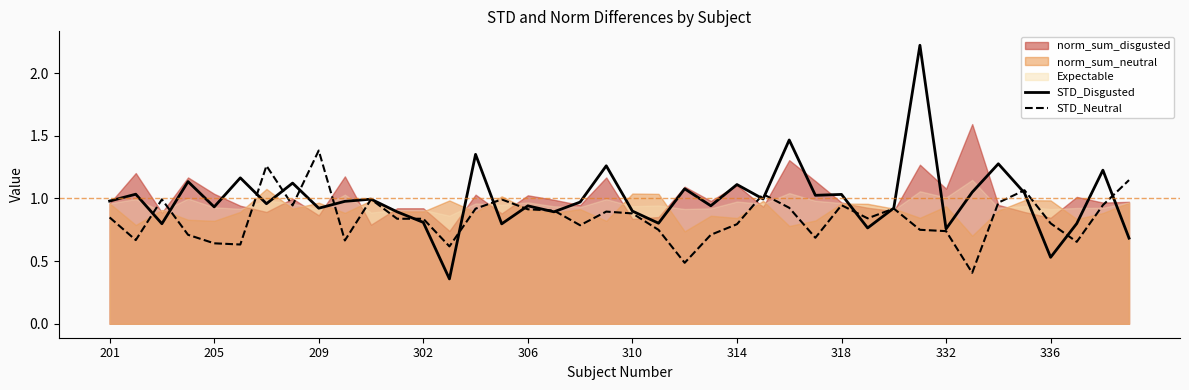

Which category has the highest value across all series?

31